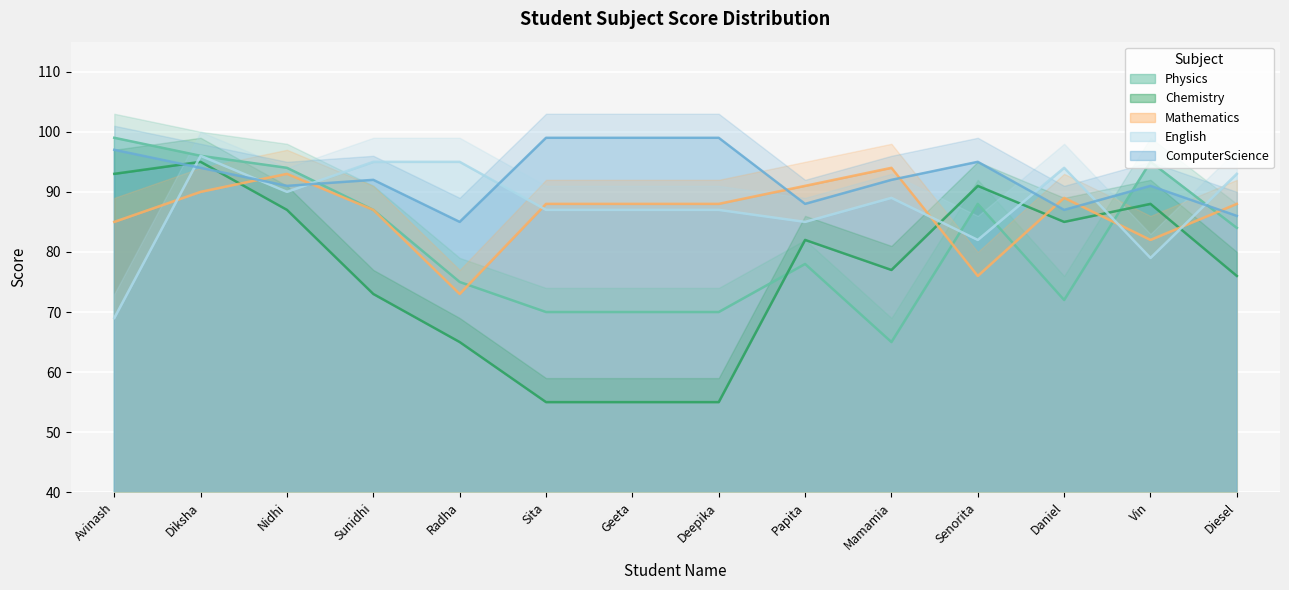

How many intersections are there between Chemistry and ComputerScience?

2